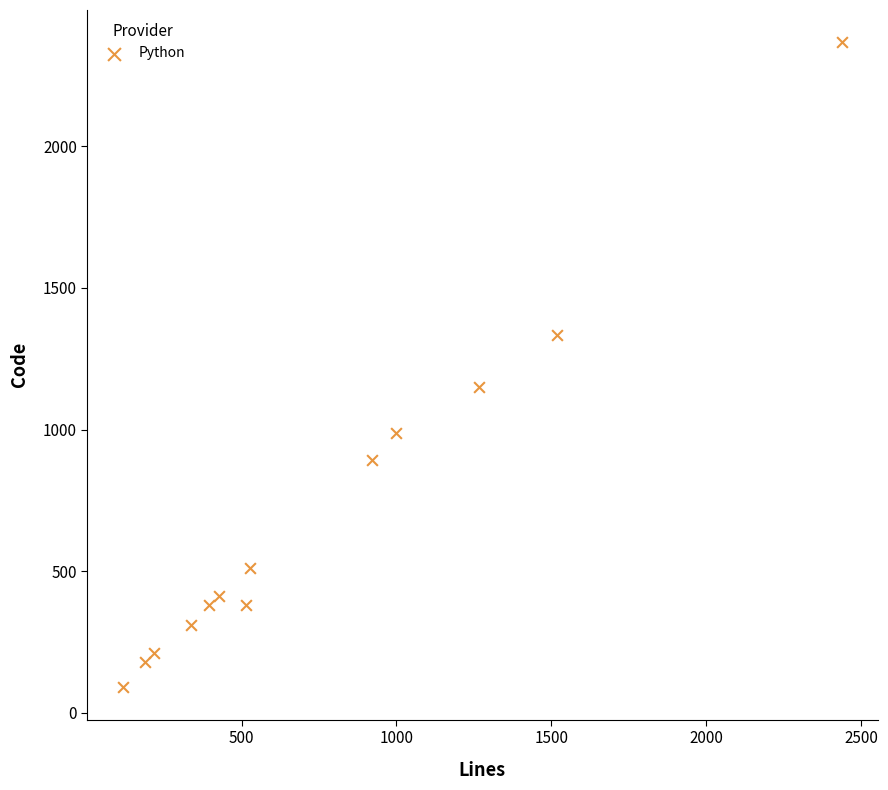

What Y value in the scatter plot is closest to 1228?

1151